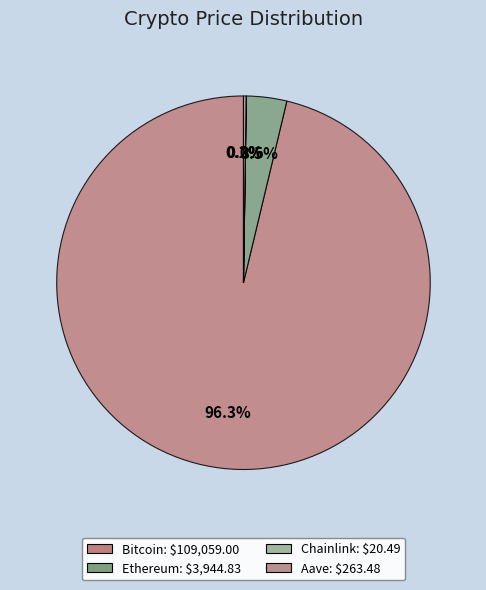

To the nearest percent, what is the difference between the largest and smallest slice percentages?

96%